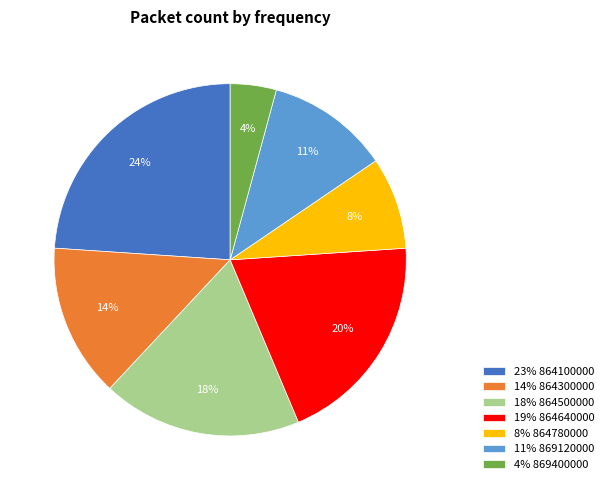

Is 18% 864500000 the majority of the pie?

No